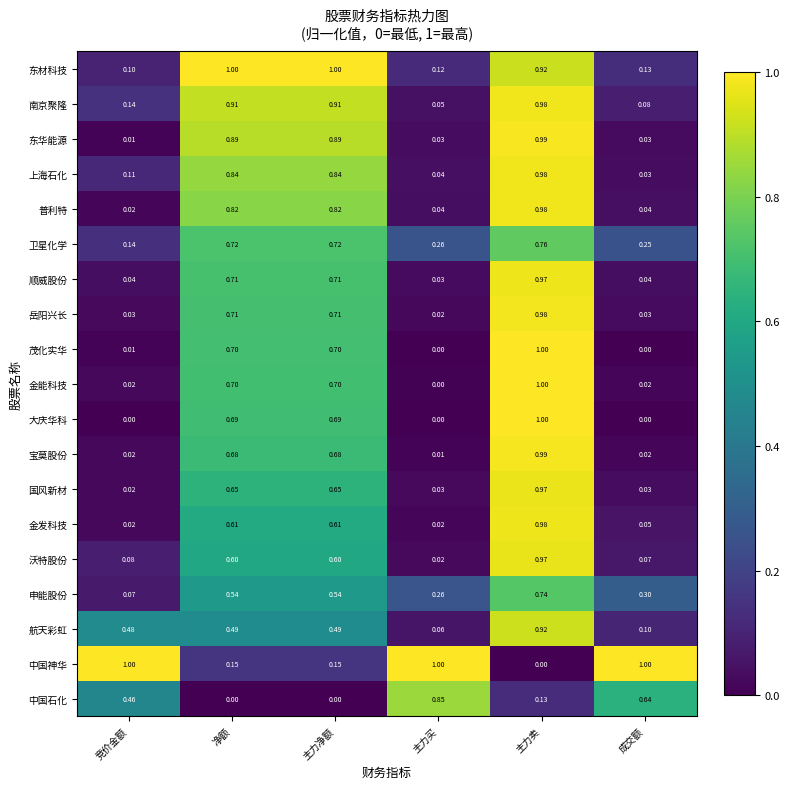

Between 净额 and 成交额, which series saw the biggest shift?

东材科技